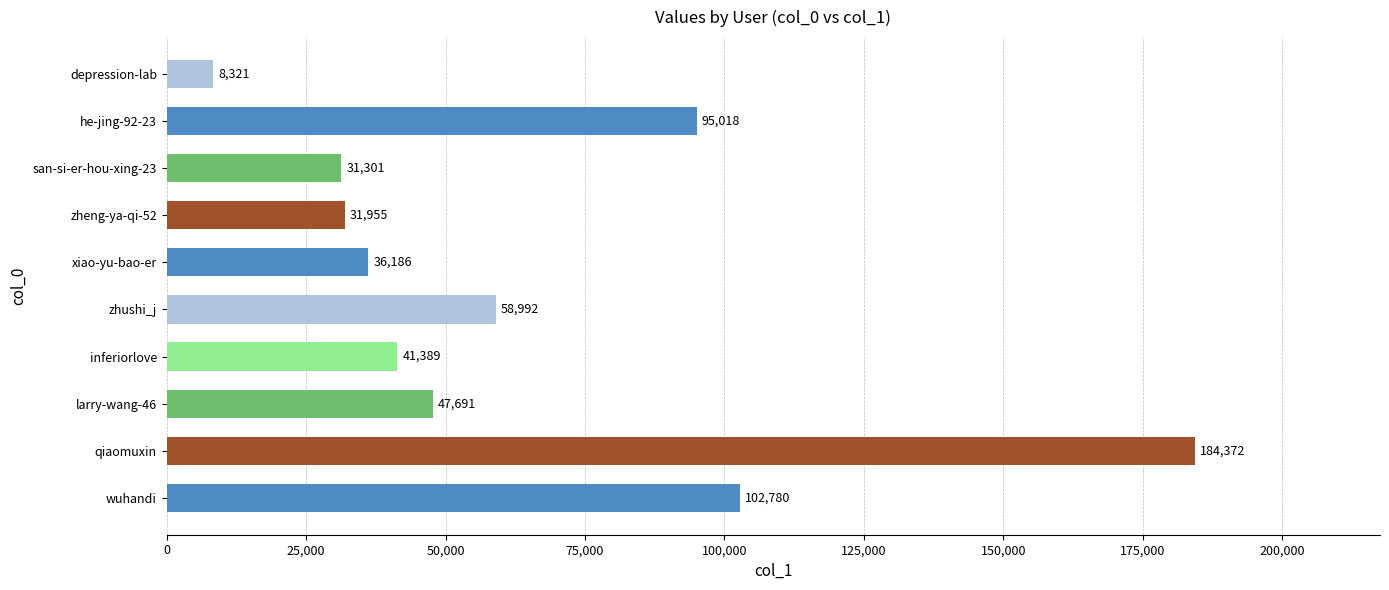

How many bars are there in total?

10